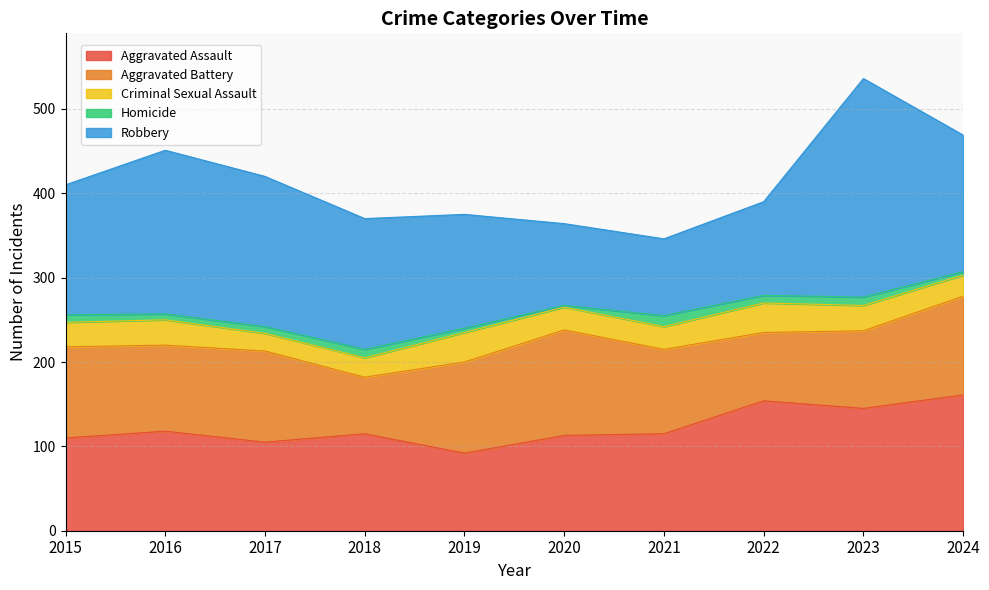

Between 2019 and 2021, which series saw the biggest shift?

Robbery